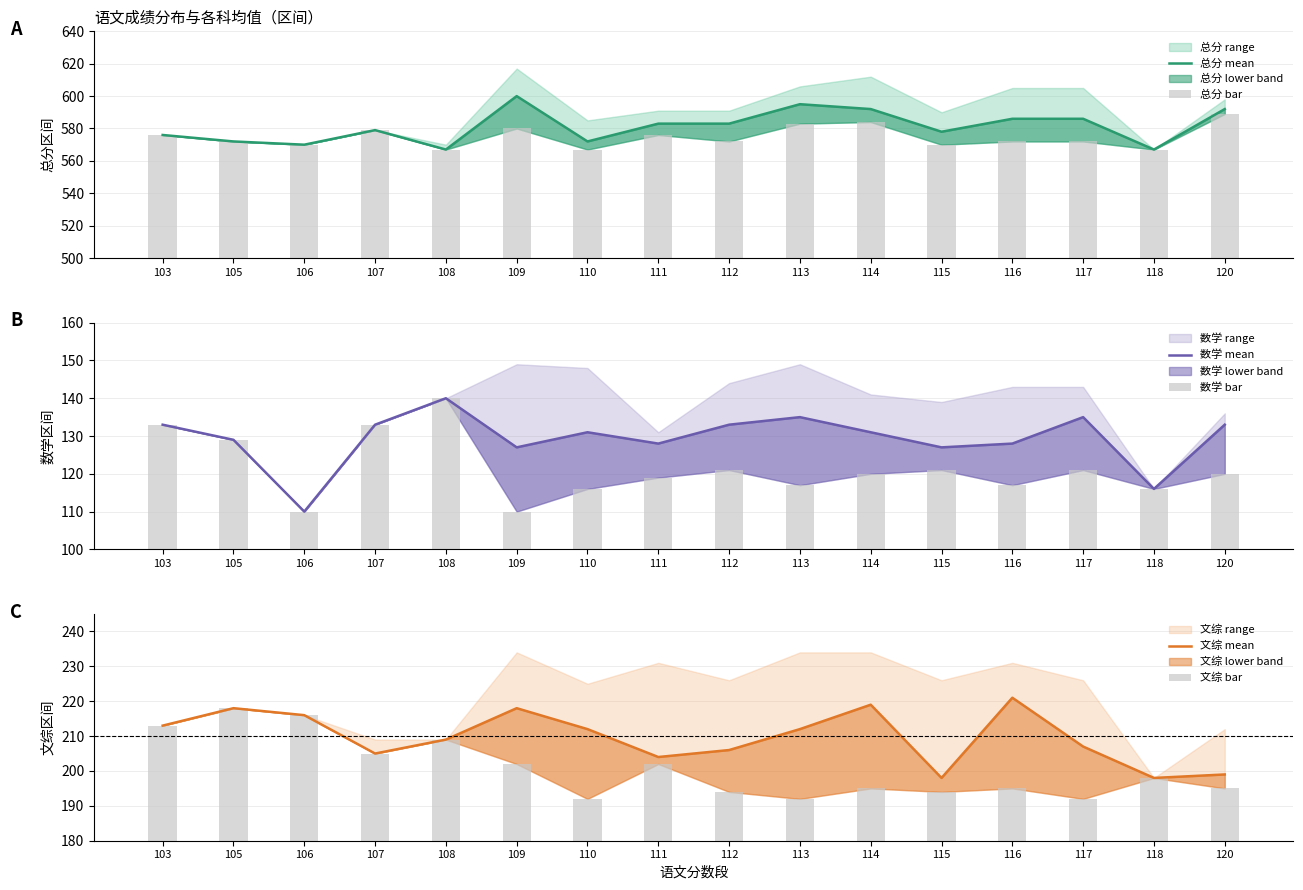

What is the sum of all 文综 mean values?

3355